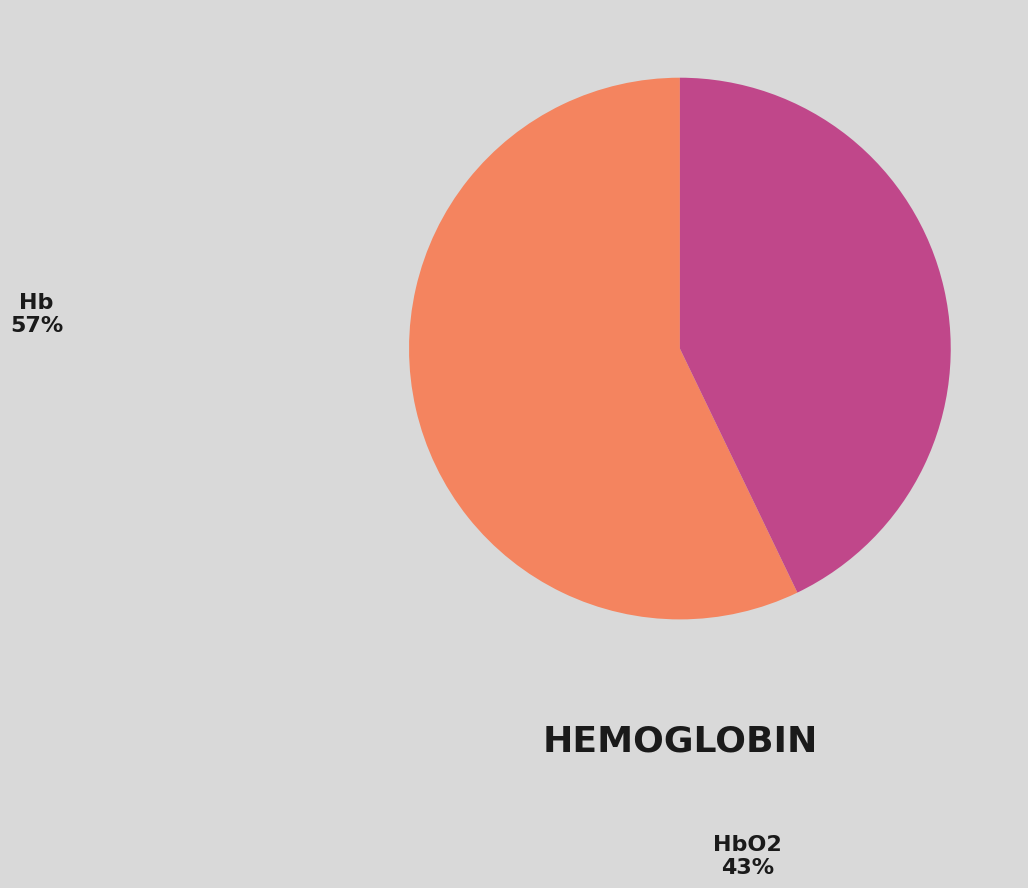

Which category accounts for the majority?

Hb